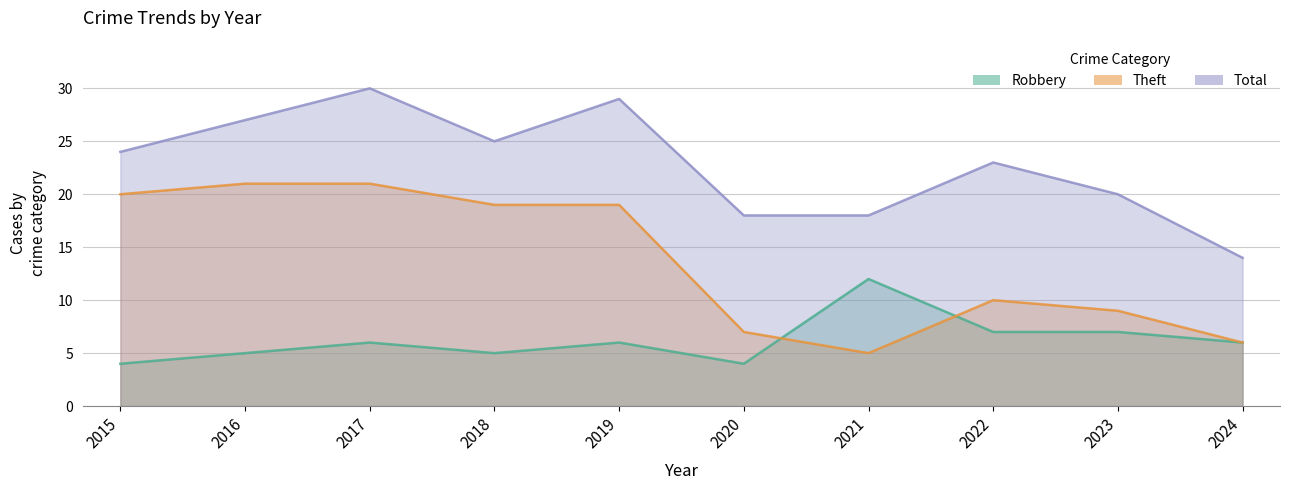

Reading right to left, extract all data points from this chart.

Robbery: 6	7	7	12	4	6	5	6	5	4
Theft: 6	9	10	5	7	19	19	21	21	20
Total: 14	20	23	18	18	29	25	30	27	24